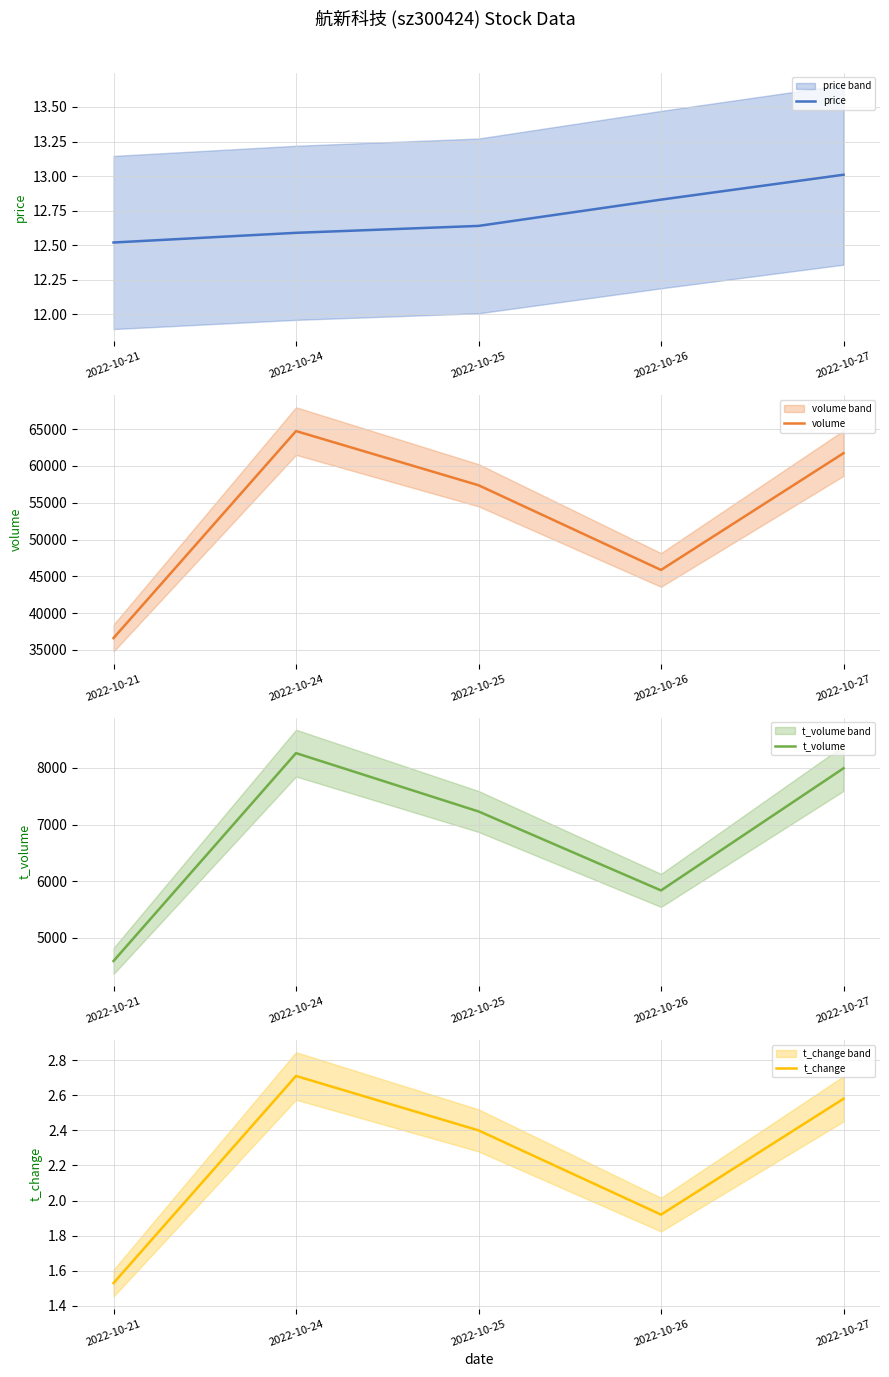

Where does the t_volume series first go above 7231?

2022-10-24